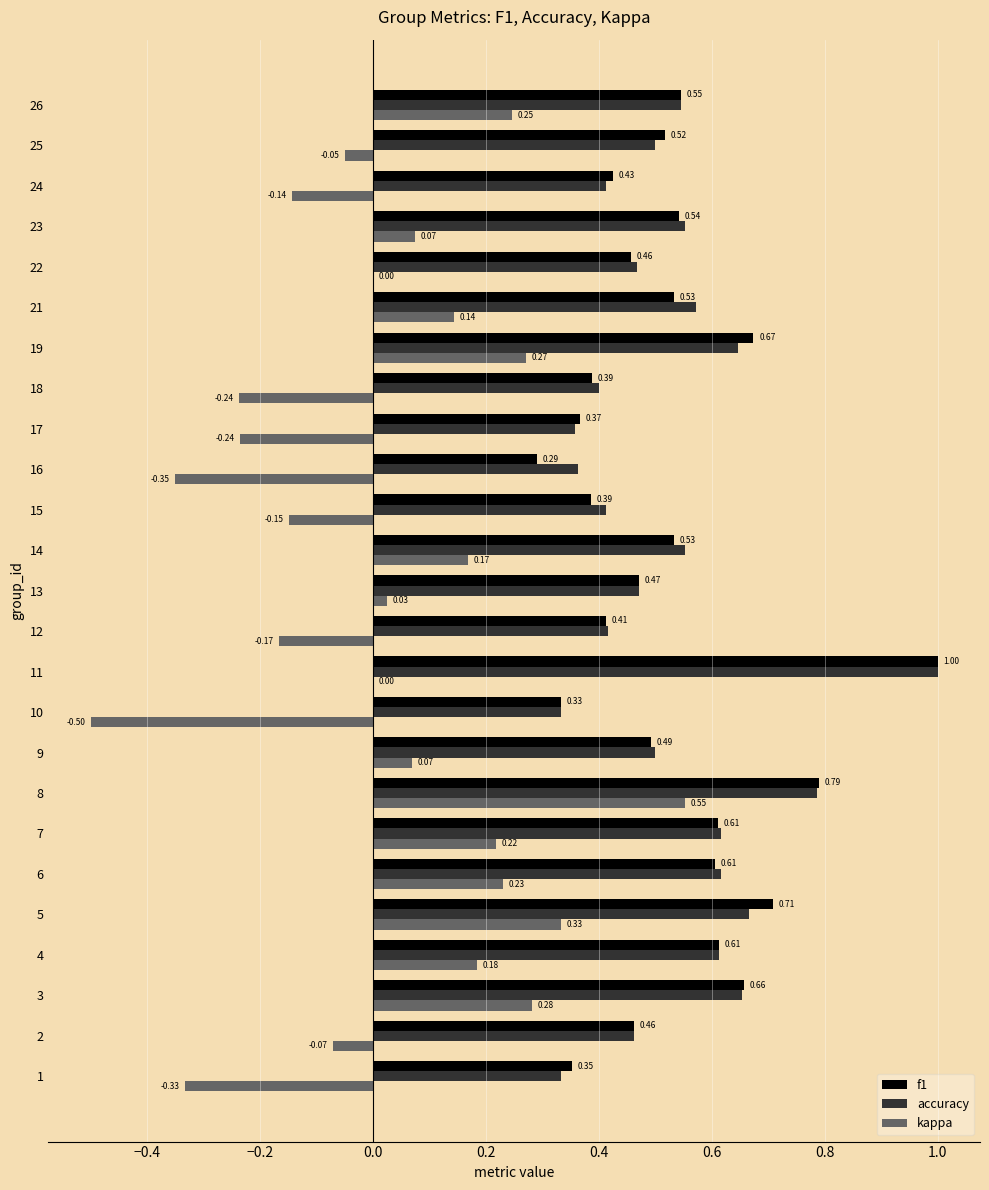

At which category is the sum across all series the highest?

8